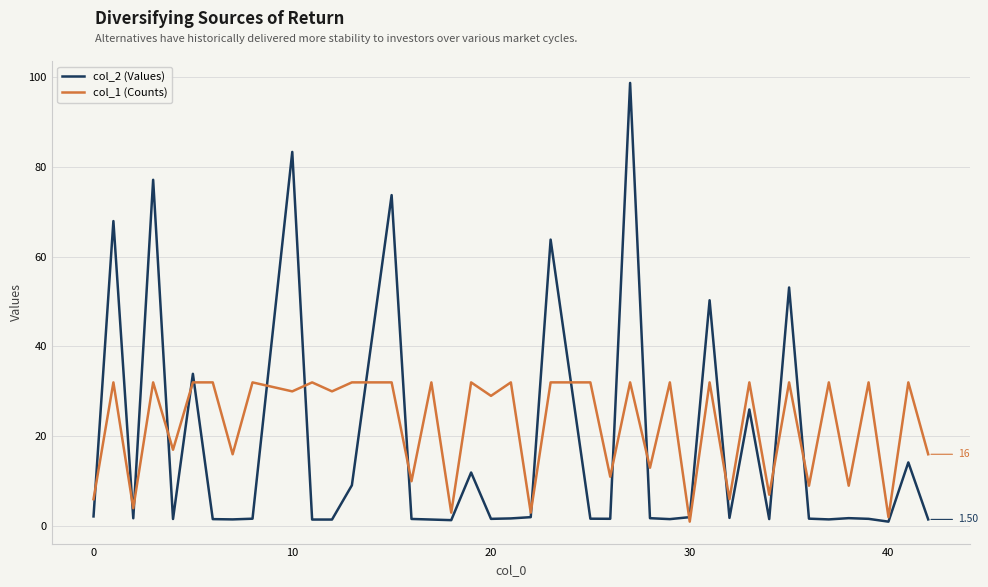

Which series has the largest range (max minus min)?

col_2 (Values)